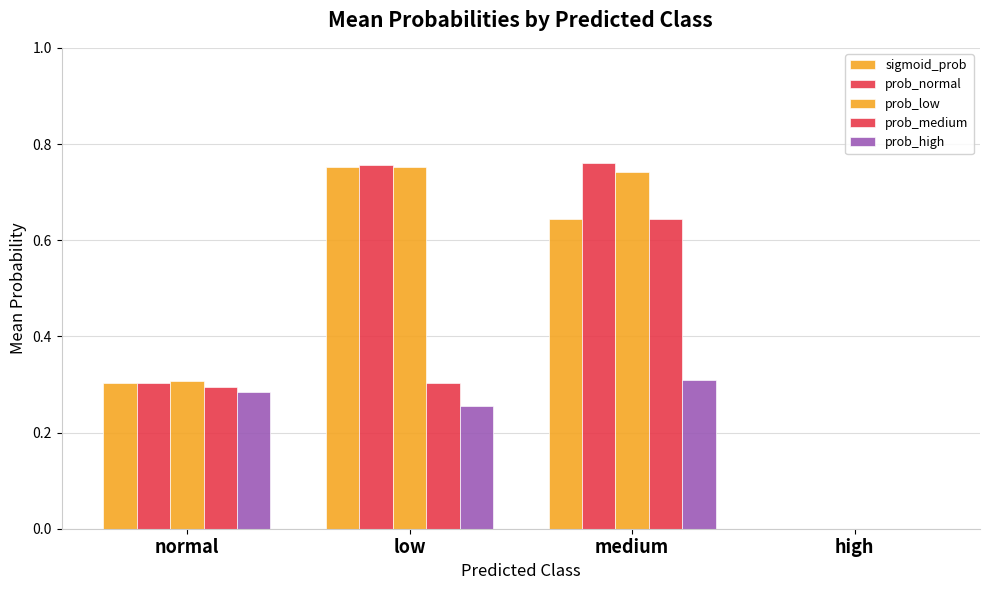

Between normal and medium, which series saw the biggest shift?

prob_normal